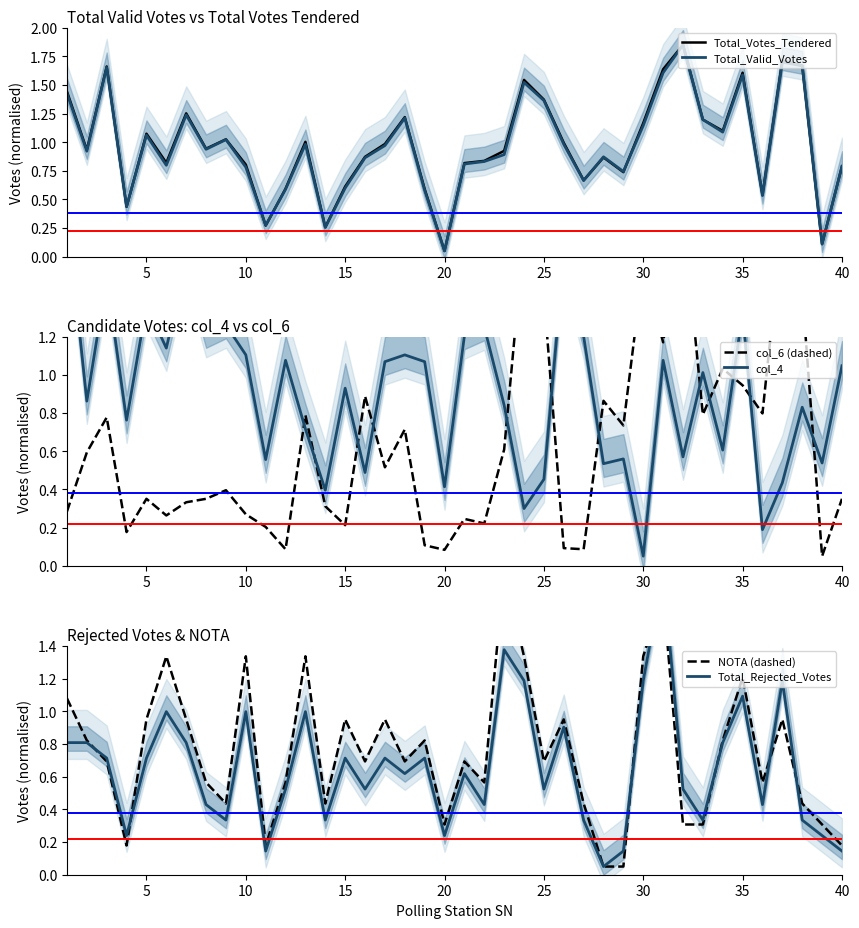

How many data points does each series have?

40